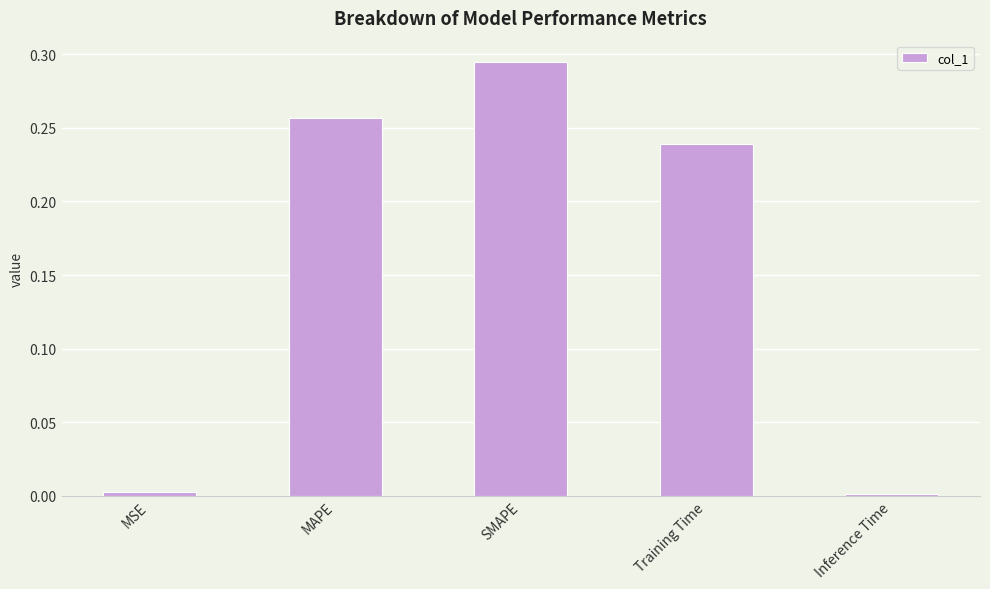

Which label corresponds to the largest value in the chart?

SMAPE